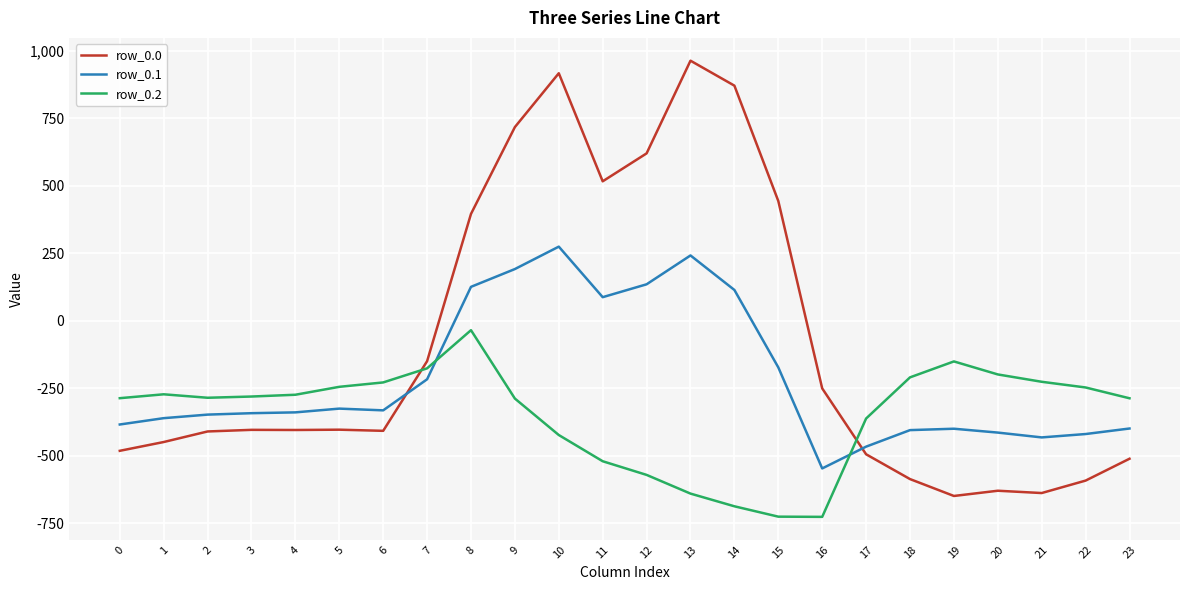

What is the difference between the maximum and minimum values in the row_0.2 series?

691.3